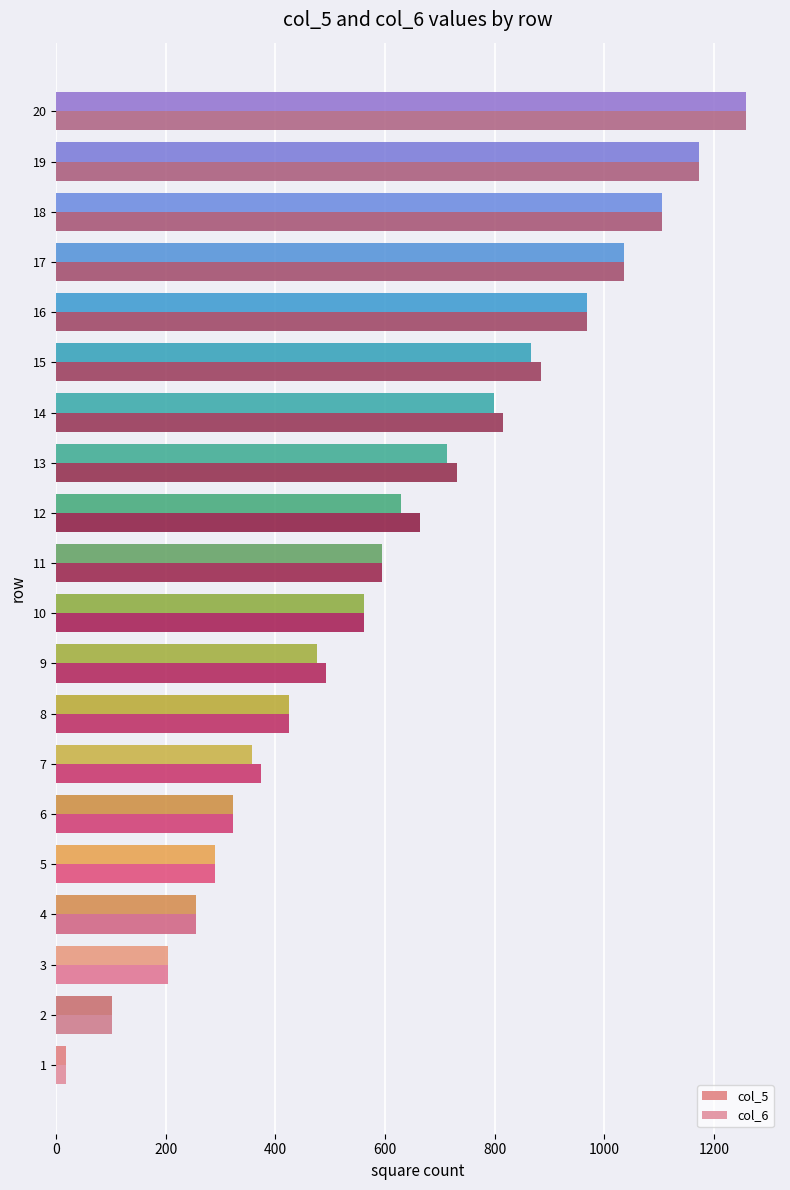

Where is col_6 nearest to the value 637?

12